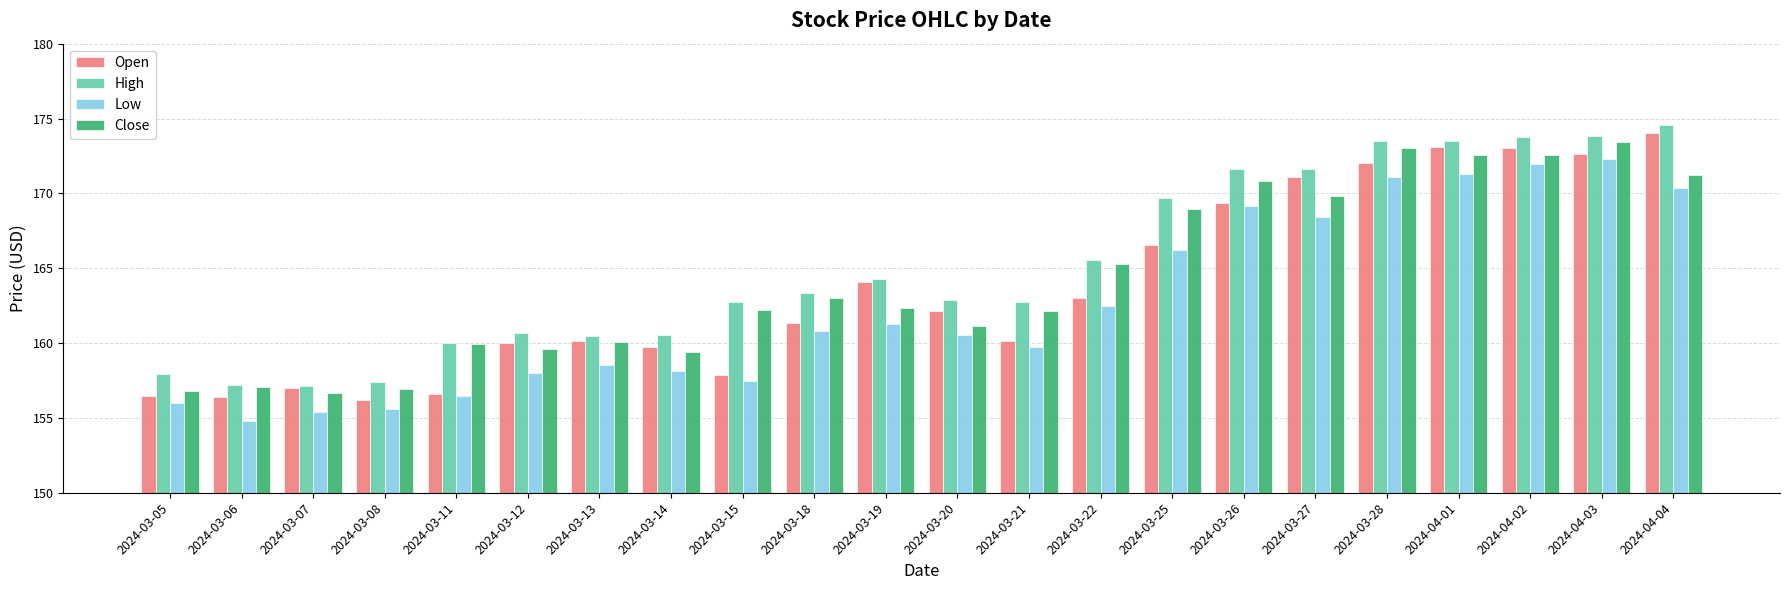

The value of Close at 2024-04-04 is 171.2. True or false?

True